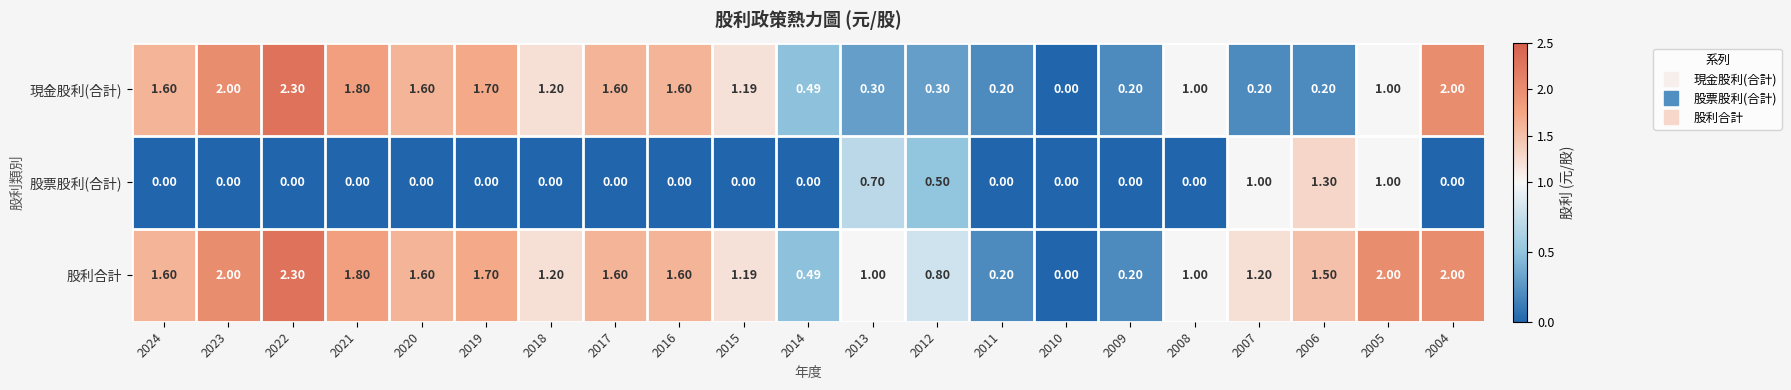

List the series in order of their overall mean, highest first.

股利合計, 現金股利(合計), 股票股利(合計)